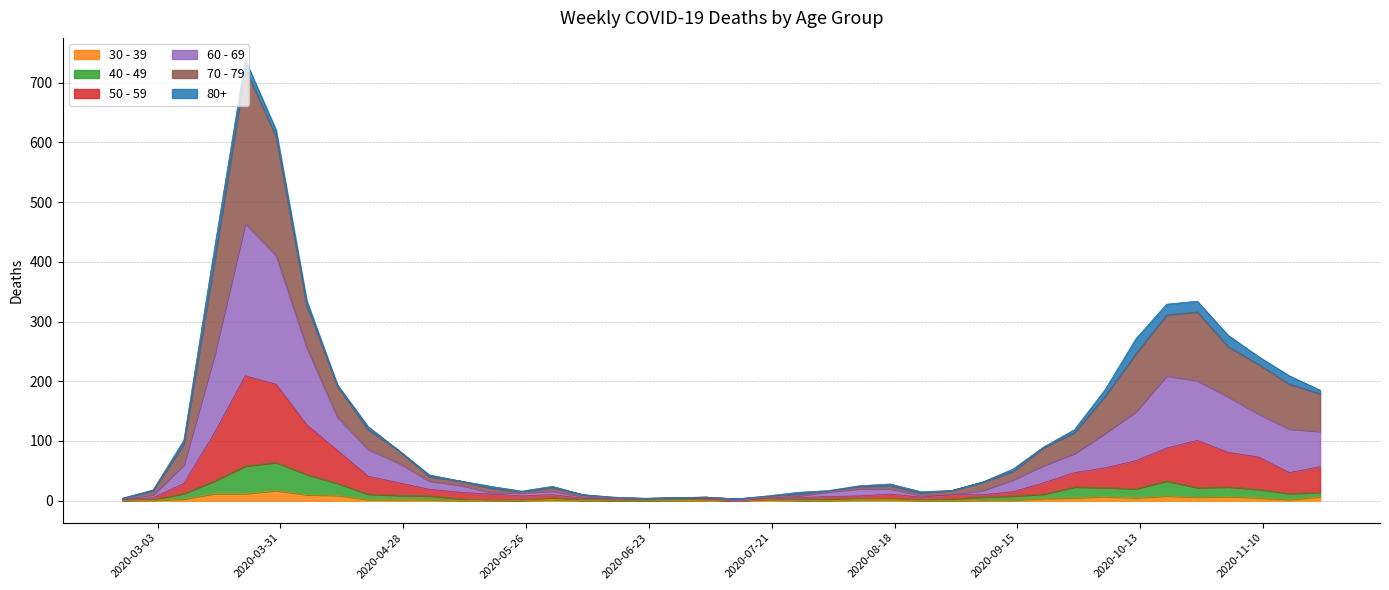

At which category is the sum across all series the highest?

2020-03-23